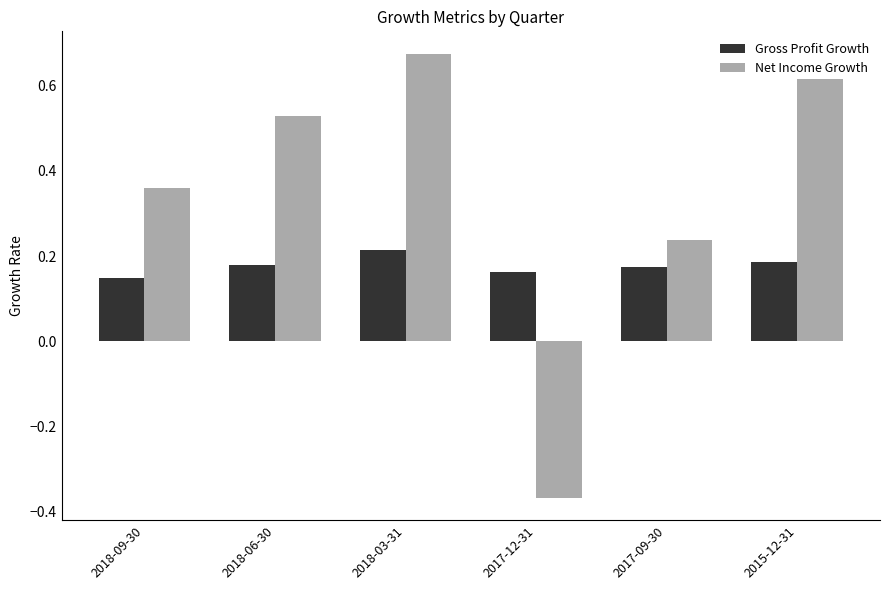

List the labels in order of Net Income Growth value, smallest first.

2017-12-31, 2017-09-30, 2018-09-30, 2018-06-30, 2015-12-31, 2018-03-31